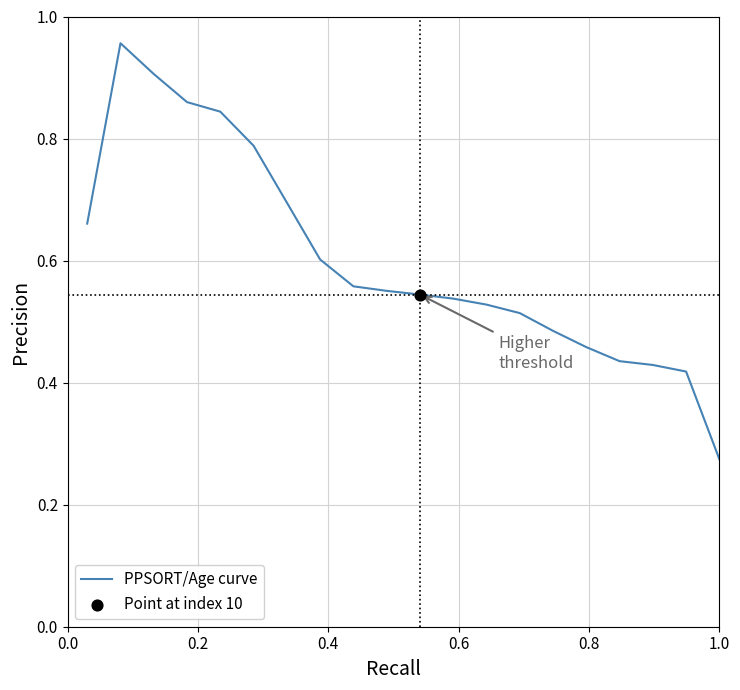

How many lines are shown in the chart?

1